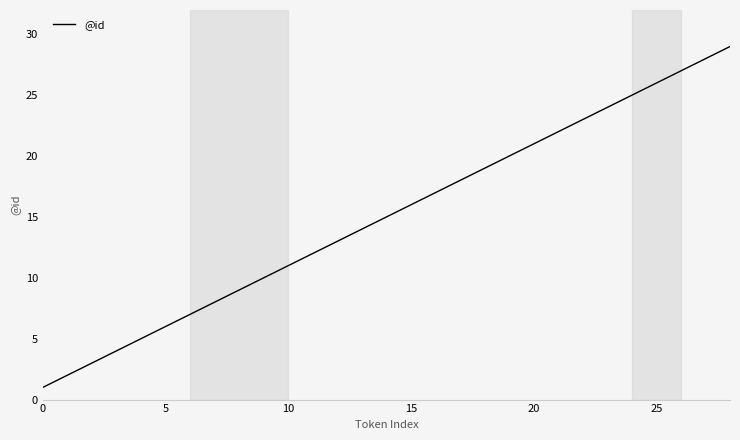

What is the sum of all values?

435